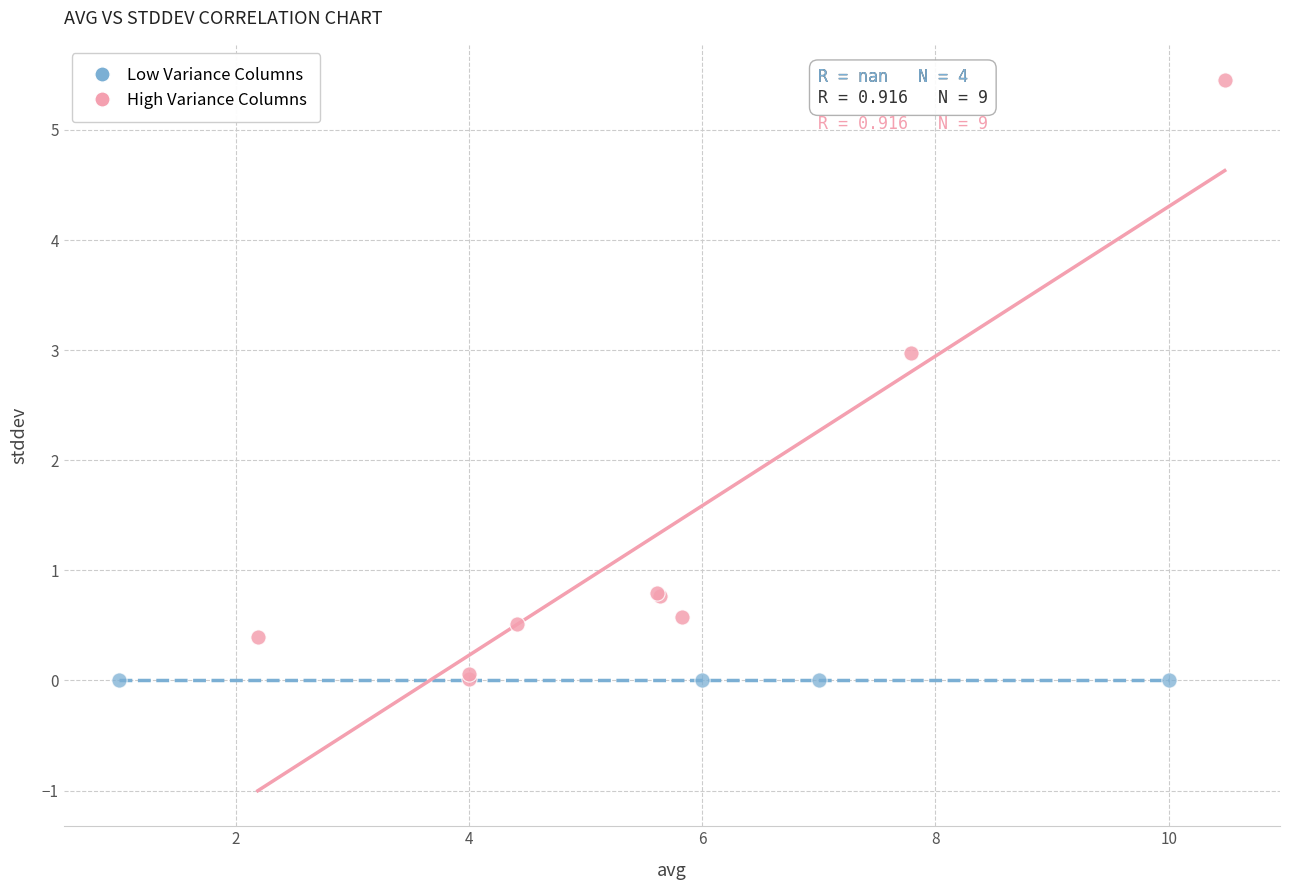

Which series reaches the maximum Y coordinate?

High Variance Columns